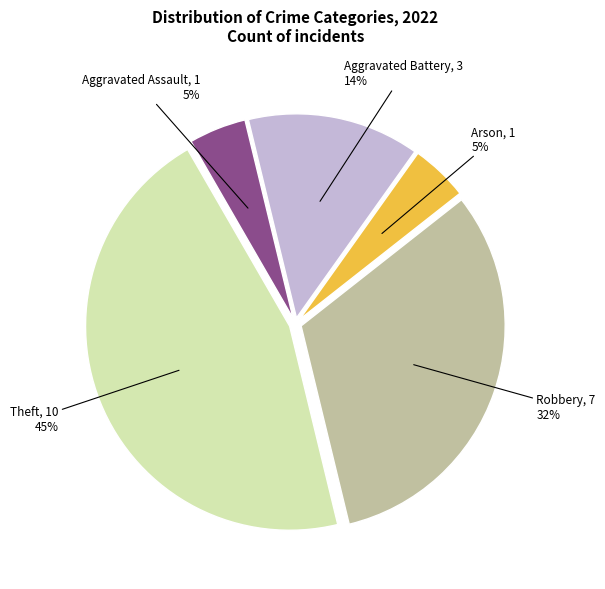

To the nearest percent, what portion does Aggravated Battery represent?

14%